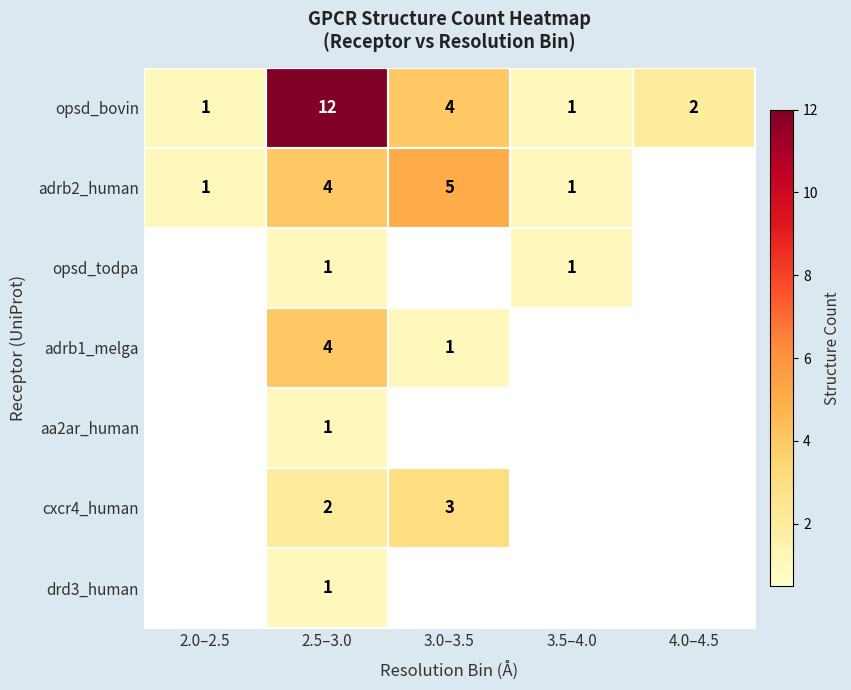

True or false: opsd_bovin has a value of 17 at 2.5–3.0.

False